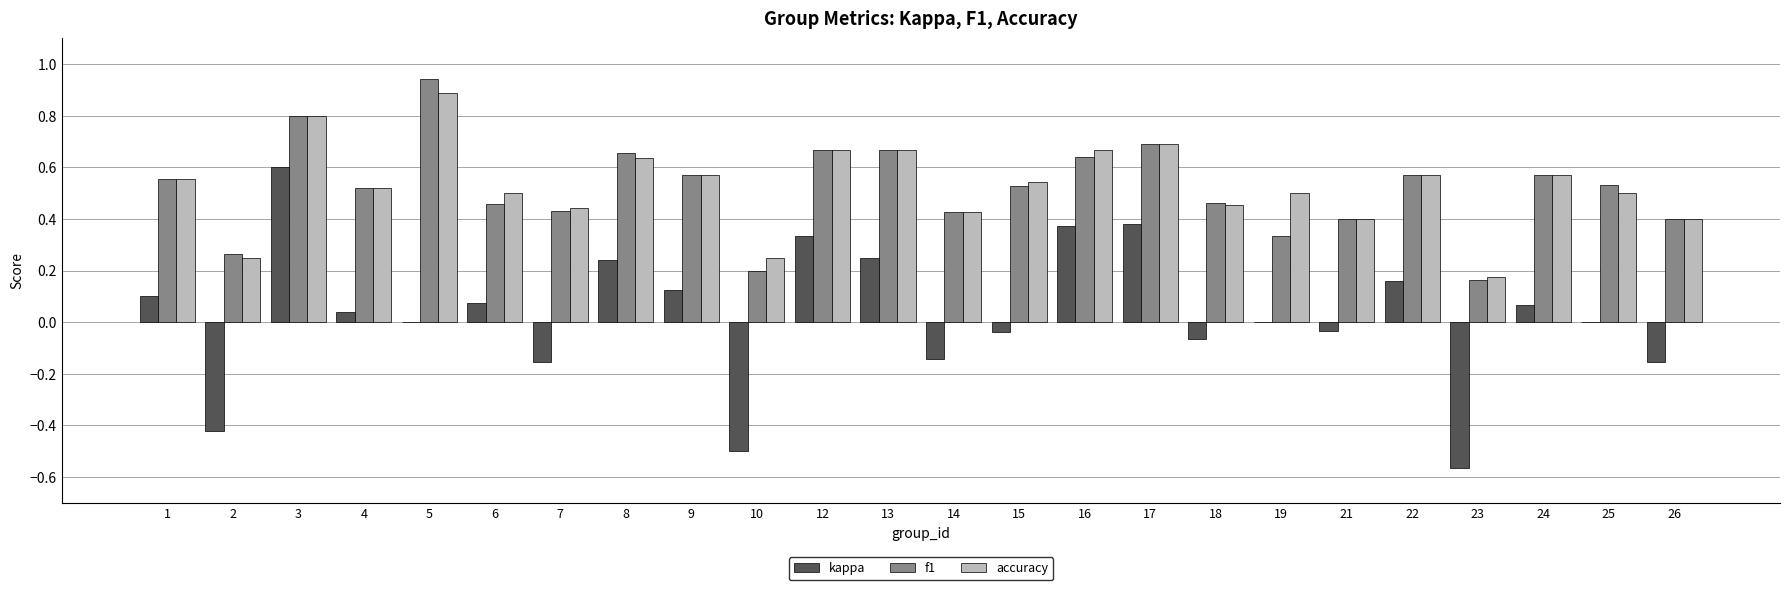

What is the total value across all series at 13?

1.6